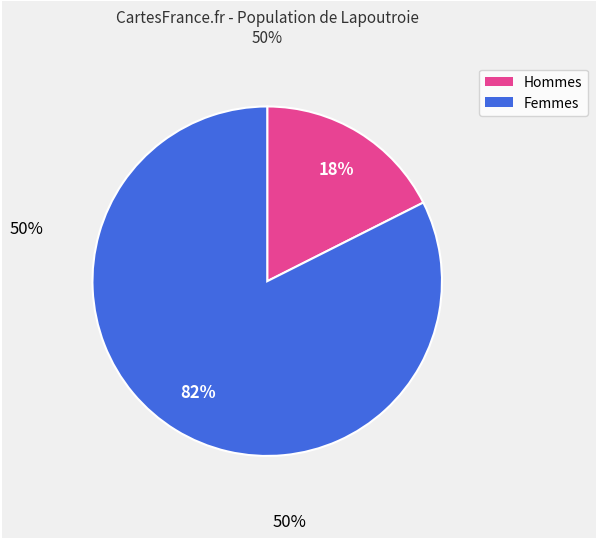

To the nearest percent, what is the average slice percentage?

50%